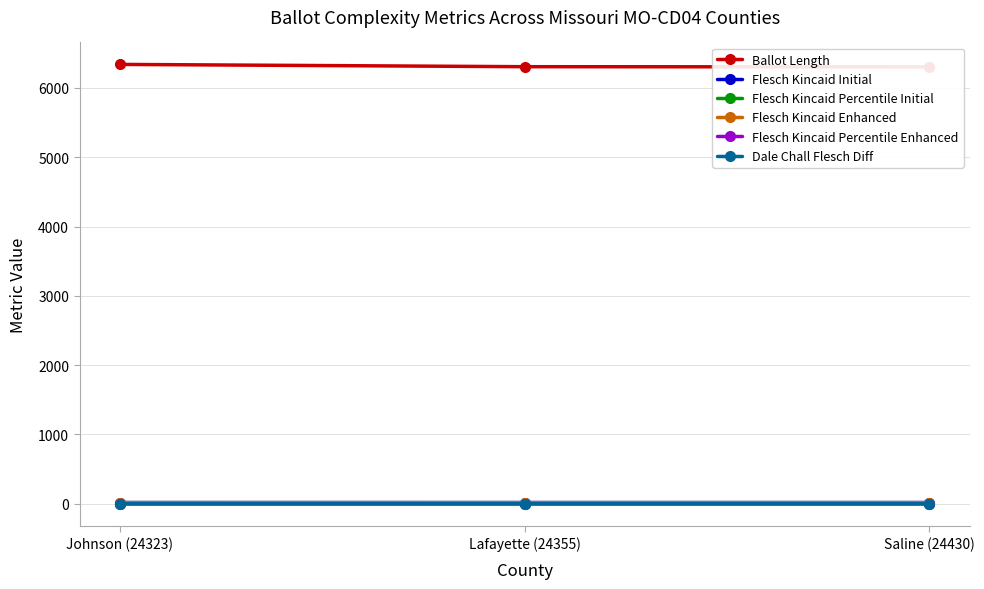

Is this an area chart (filled region under the line)?

No